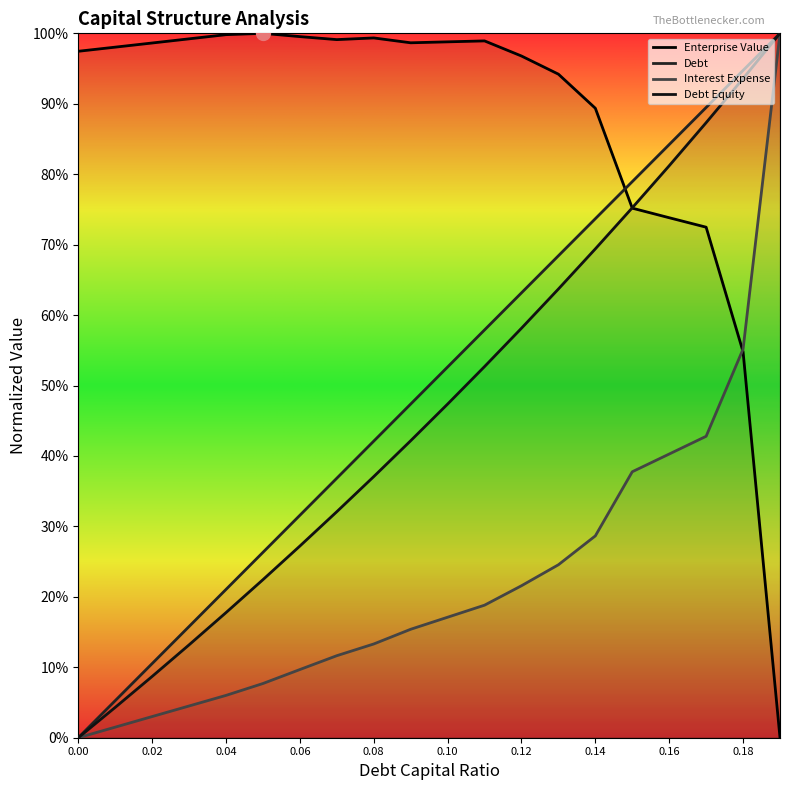

What is the sum of the enterprise_value values at 0.02 and 0.16?

1.7